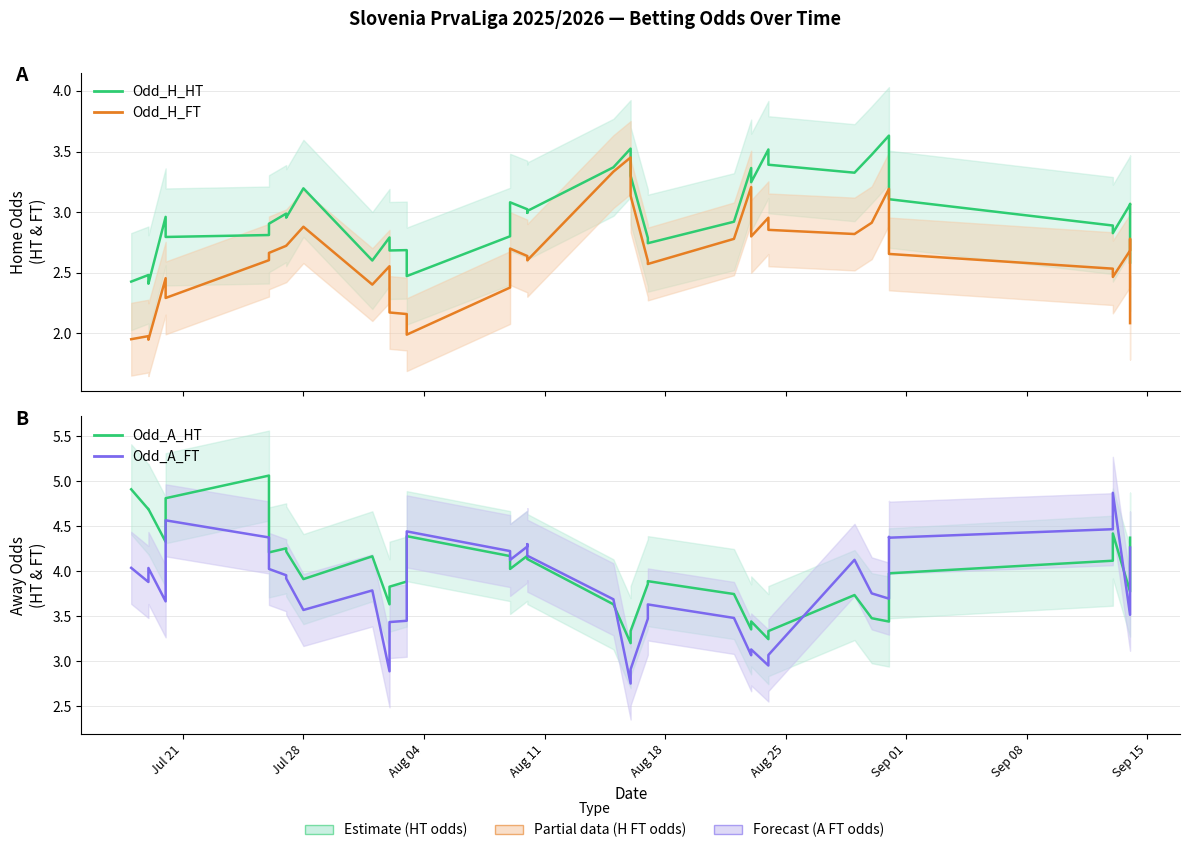

What are all the series names shown in the legend?

Odd_H_HT, Odd_H_FT, Odd_A_HT, Odd_A_FT